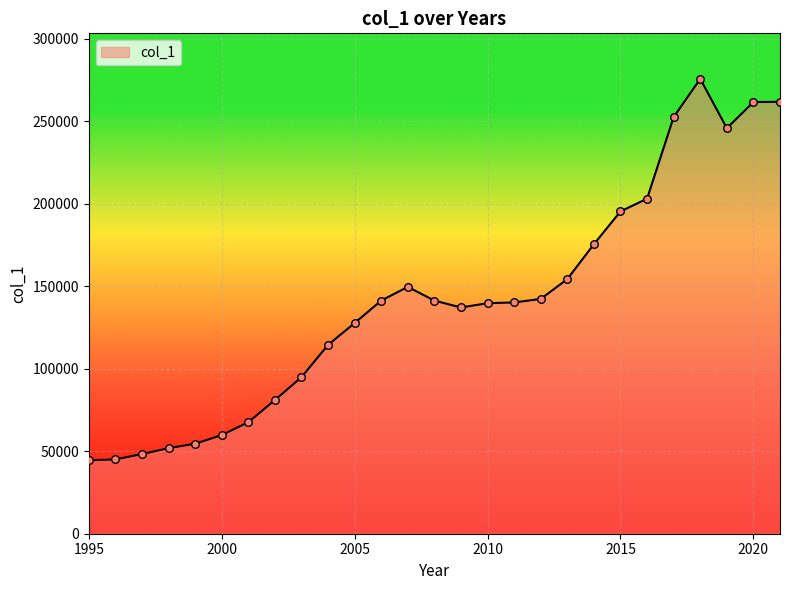

What is the difference between the maximum and minimum values?

231284